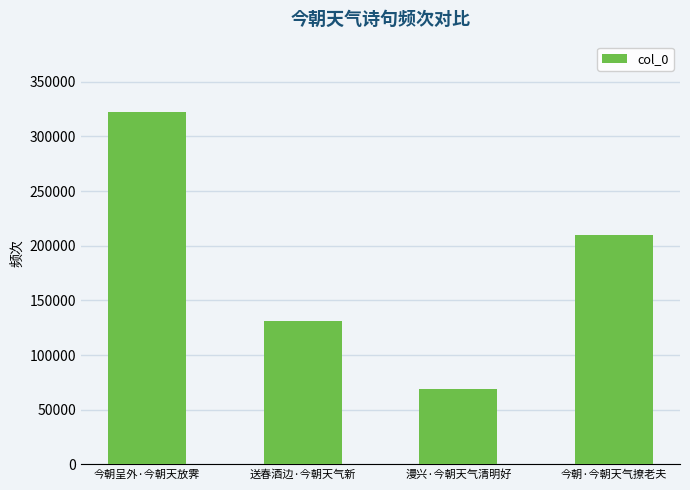

What position from the left is 今朝呈外·今朝天放霁?

1